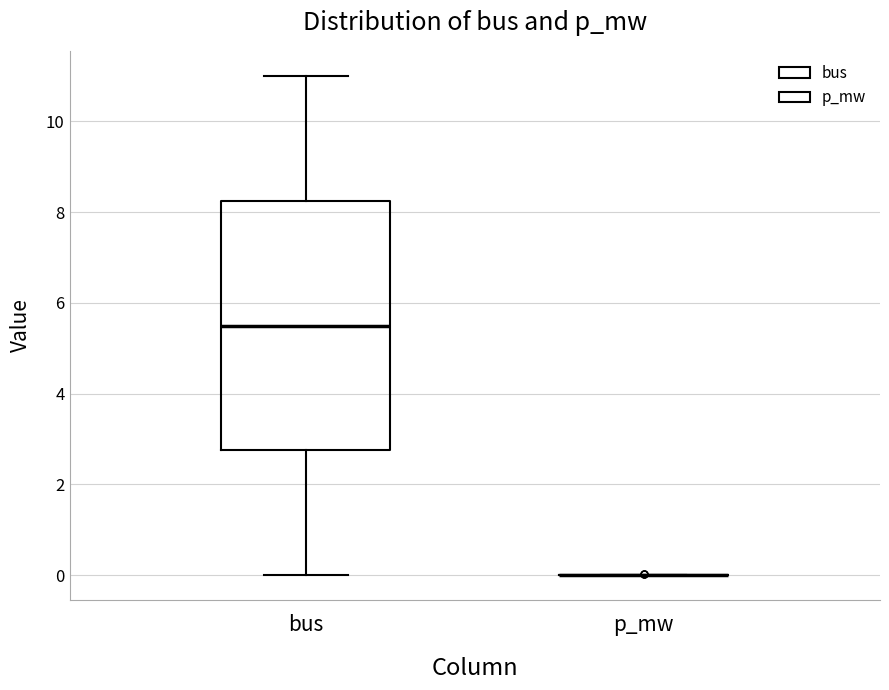

Which box is the tallest, from its lower edge to its upper edge?

bus